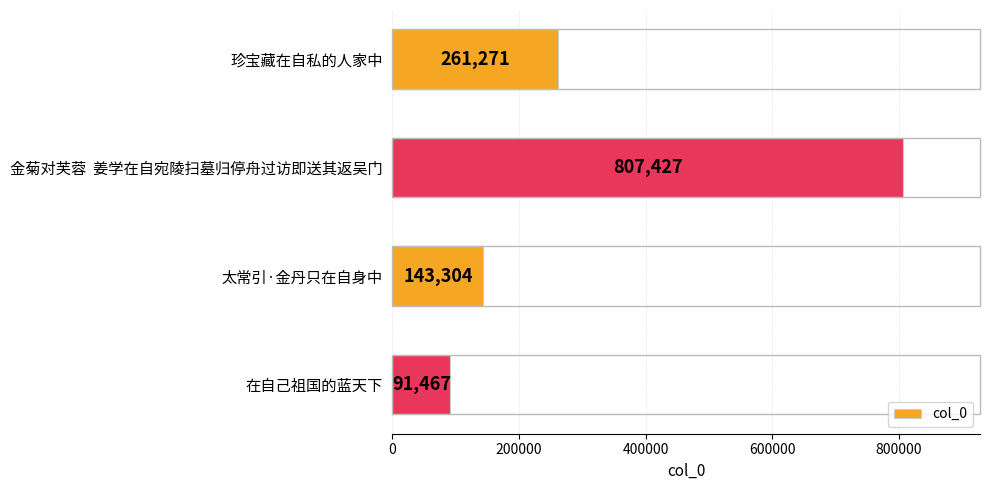

What is the change in value from 珍宝藏在自私的人家中 to 太常引·金丹只在自身中?

-117967